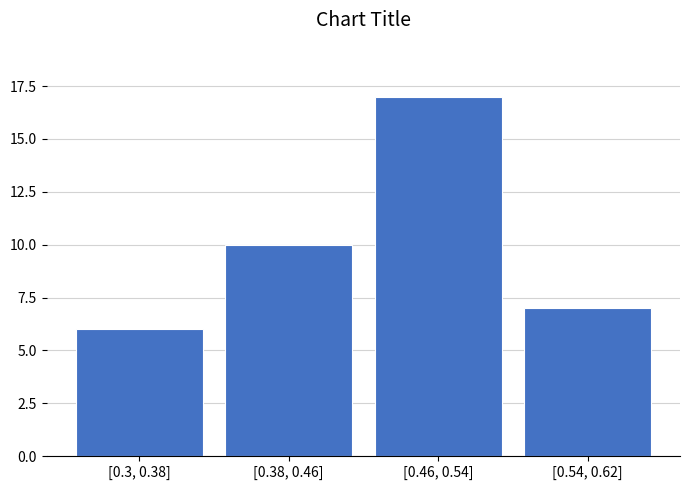

Reading left to right, transcribe all the data shown in this chart.

[0.3, 0.38]=6	[0.38, 0.46]=10	[0.46, 0.54]=17	[0.54, 0.62]=7